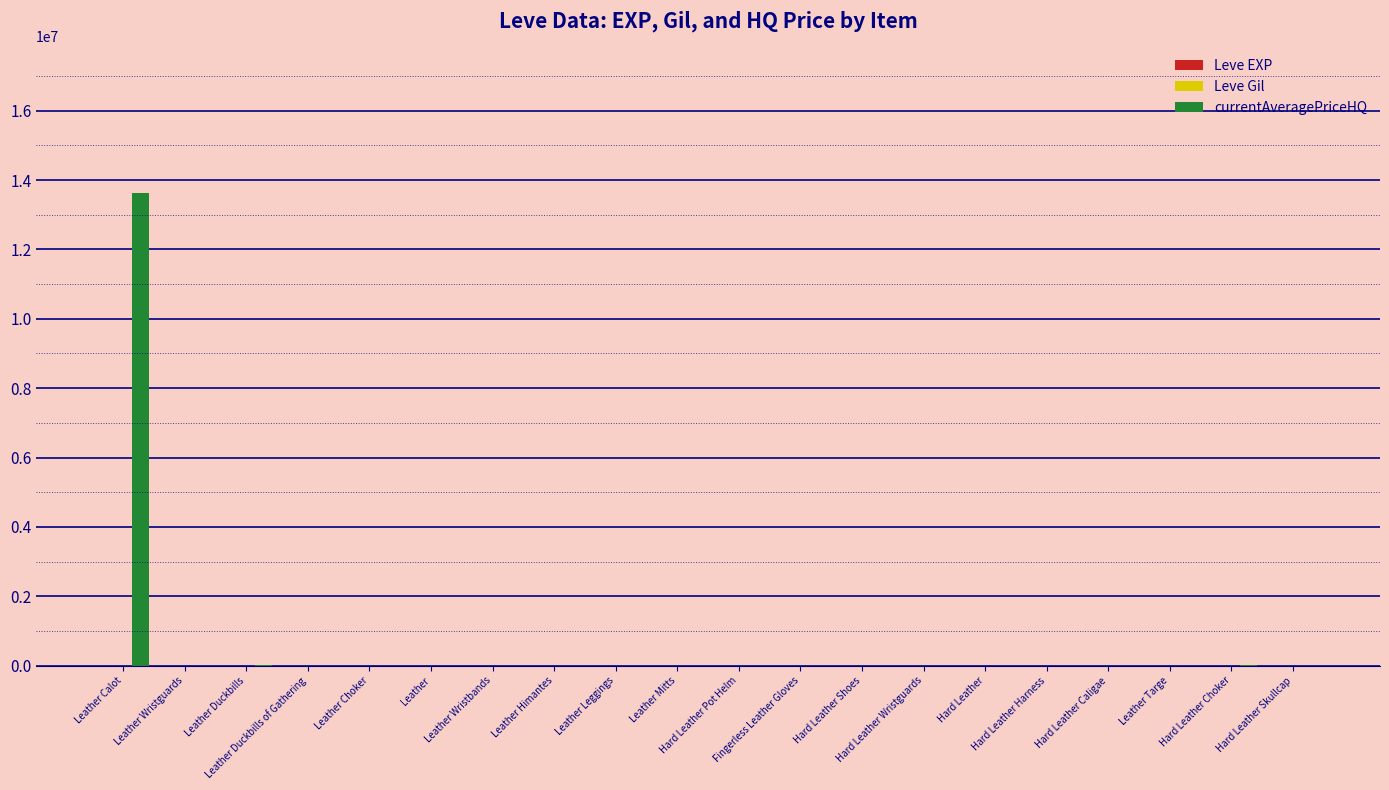

How many distinct data groups are displayed?

3